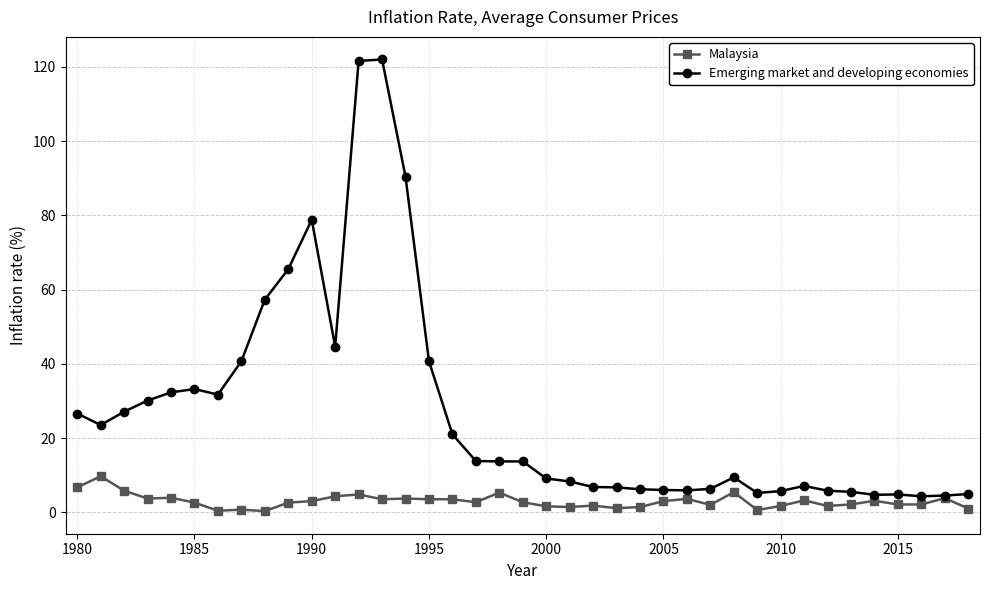

Which series has the widest spread of values?

Emerging market and developing economies